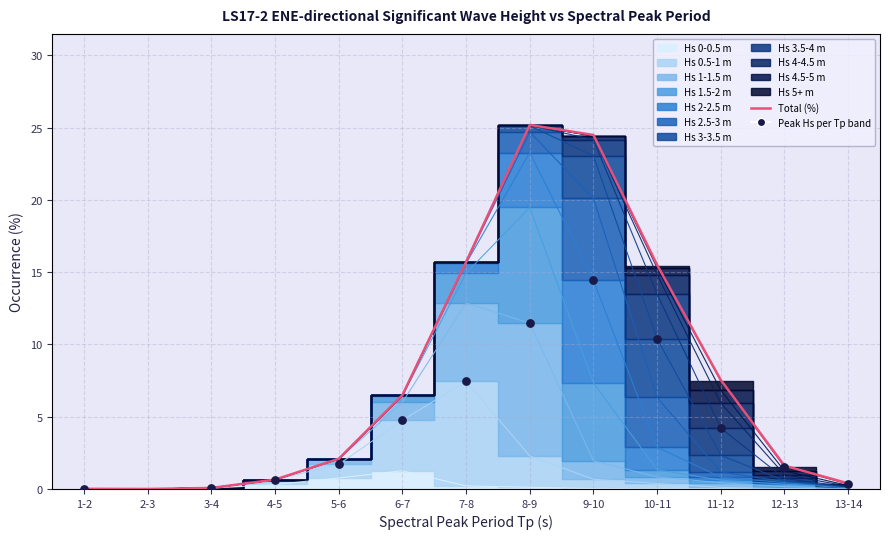

What is the change in value from 4-5 to 5-6?

+1.4